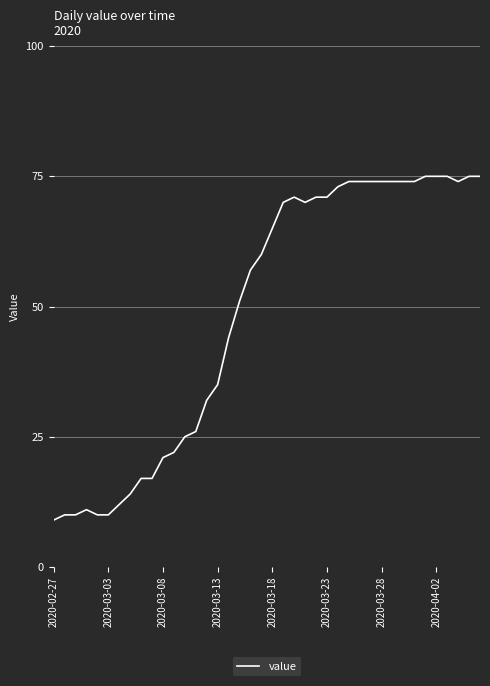

What is the minimum value shown in the chart?

9